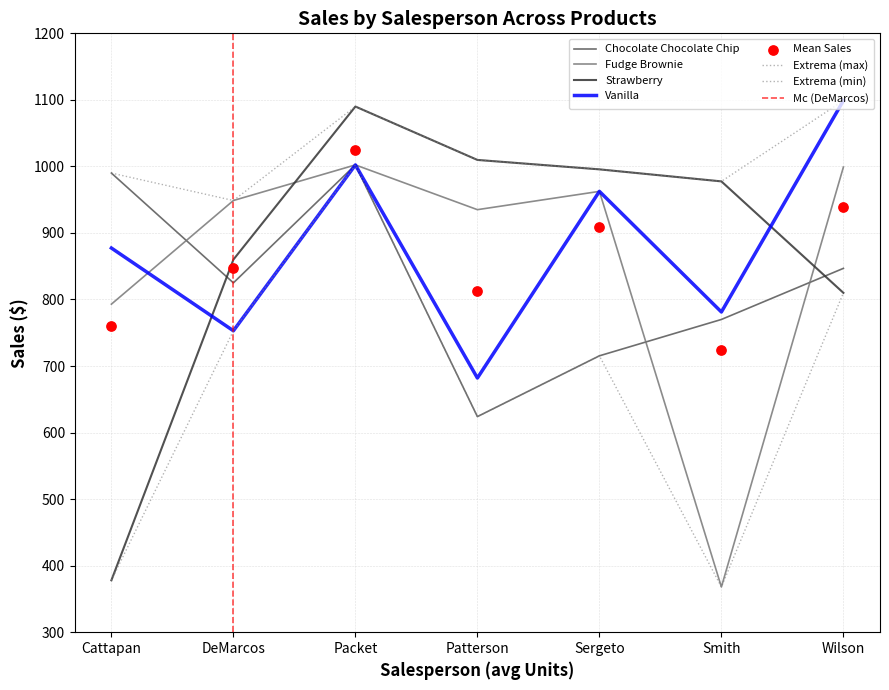

At how many categories does at least one series exceed 1072?

2